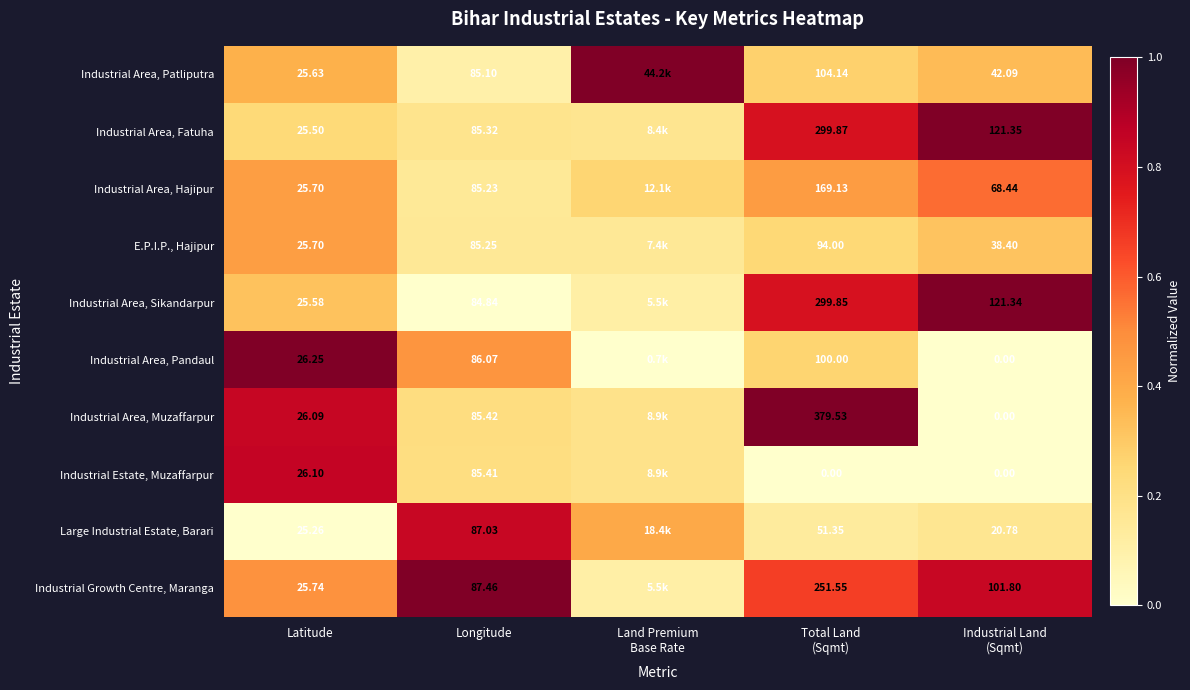

Rank the categories by Industrial Area, Hajipur value from lowest to highest.

Longitude, Land Premium Base Rate, Latitude, Total Land (Sqmt), Industrial Land (Sqmt)